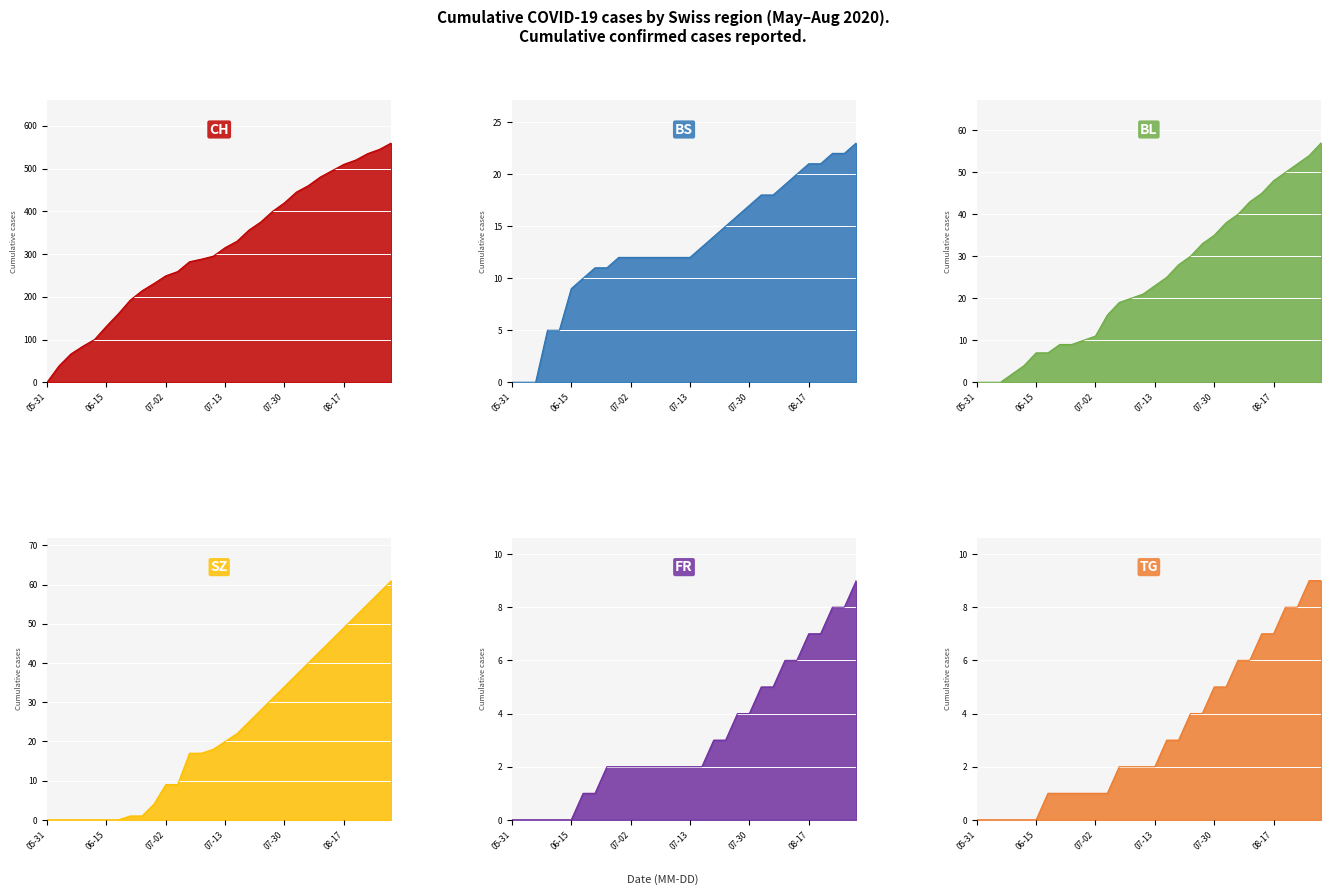

Reading left to right, list all the values displayed in this chart.

CH: 0	38	66	84	100	131	160	192	214	231	249	259	282	288	295	315	330	356	375	400	420	445	460	480	495	510	520	535	545	560
BS: 0	0	0	5	5	9	10	11	11	12	12	12	12	12	12	12	13	14	15	16	17	18	18	19	20	21	21	22	22	23
BL: 0	0	0	2	4	7	7	9	9	10	11	16	19	20	21	23	25	28	30	33	35	38	40	43	45	48	50	52	54	57
SZ: 0	0	0	0	0	0	0	1	1	4	9	9	17	17	18	20	22	25	28	31	34	37	40	43	46	49	52	55	58	61
FR: 0	0	0	0	0	0	1	1	2	2	2	2	2	2	2	2	2	3	3	4	4	5	5	6	6	7	7	8	8	9
TG: 0	0	0	0	0	0	1	1	1	1	1	1	2	2	2	2	3	3	4	4	5	5	6	6	7	7	8	8	9	9